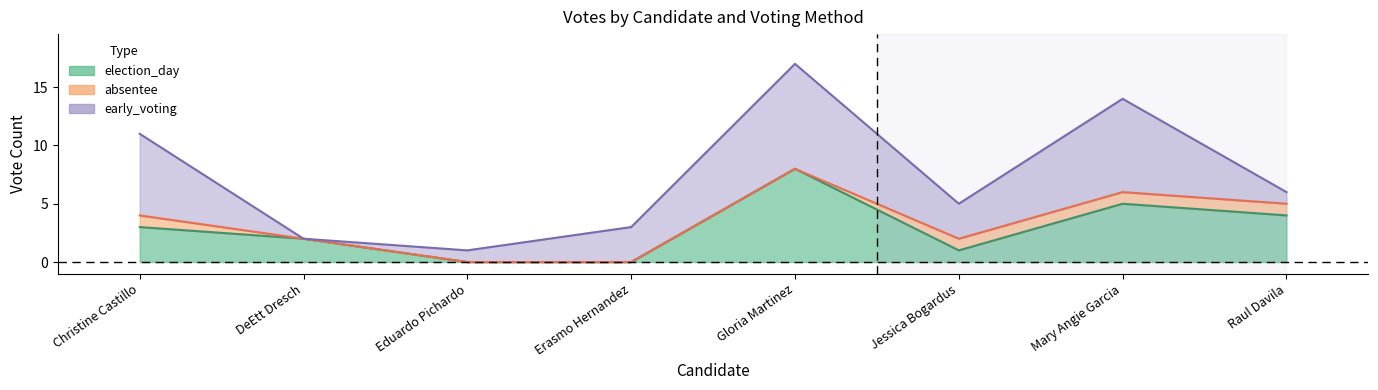

List the labels in order of election_day value, largest first.

Gloria Martinez, Mary Angie Garcia, Raul Davila, Christine Castillo, DeEtt Dresch, Jessica Bogardus, Eduardo Pichardo, Erasmo Hernandez